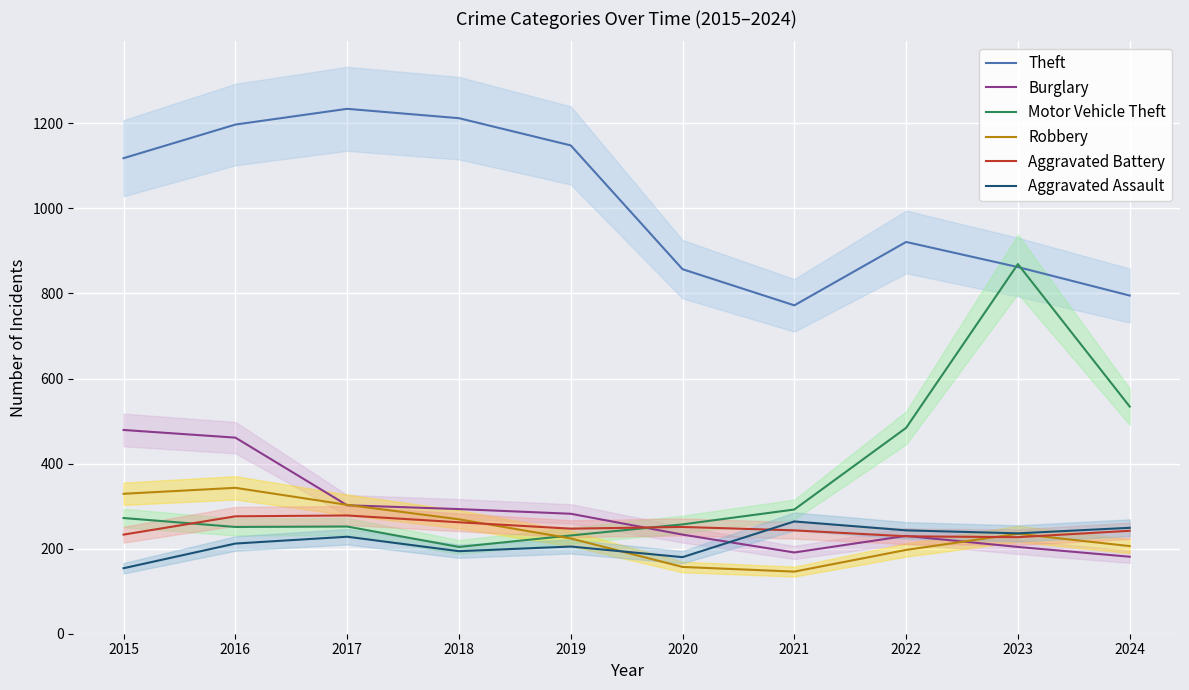

In Aggravated Battery, how many points are higher than both neighbors (excluding endpoints)?

2